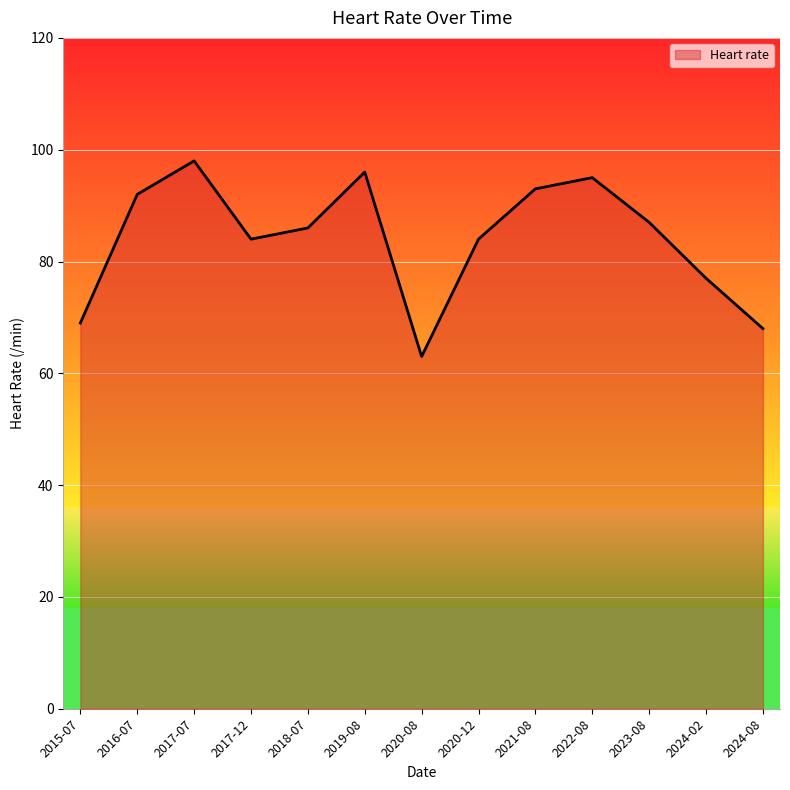

Reading left to right, list all the values displayed in this chart.

69	92	98	84	86	96	63	84	93	95	87	77	68